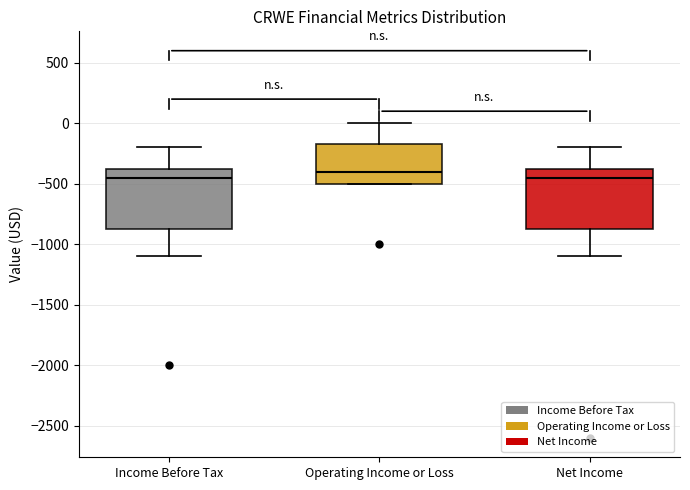

Reading left to right, transcribe this box plot: for each box, give where its median line is, the range the box spans, and where its two whiskers end, as read against the y-axis. The values are not printed on the chart, so give them approximately, as read against the axis.

Income Before Tax: median -450, box -850 to -350, whiskers -1100 to -200
Operating Income or Loss: median -400, box -500 to -150, whiskers -500 to 0
Net Income: median -450, box -850 to -350, whiskers -1100 to -200